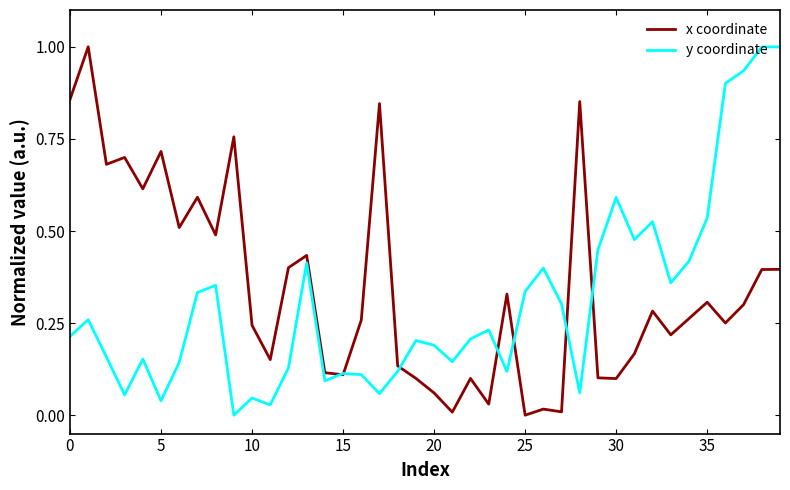

What is the maximum value shown in the chart?

1.0